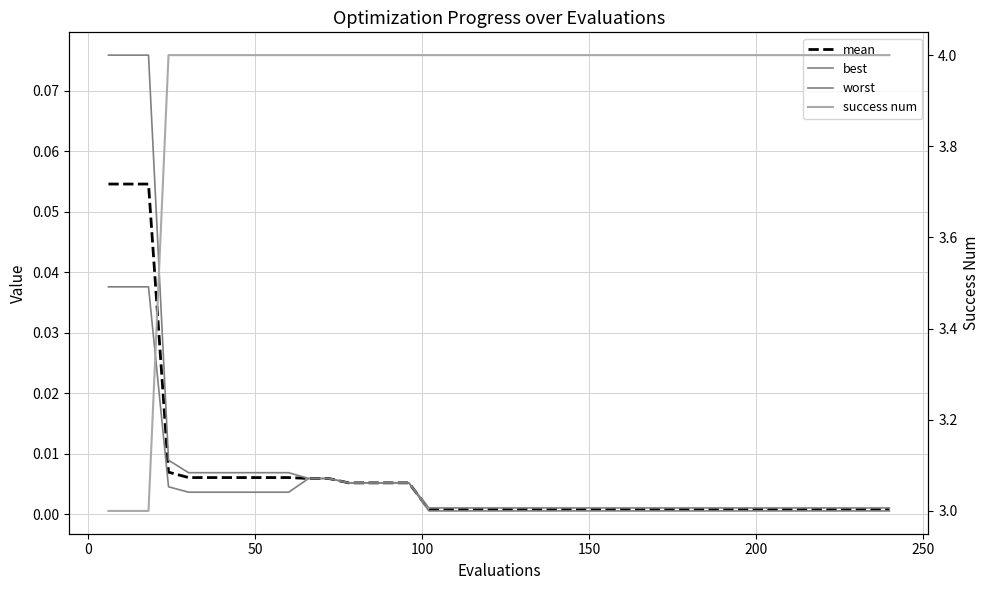

Which series has the largest total across all categories?

success num